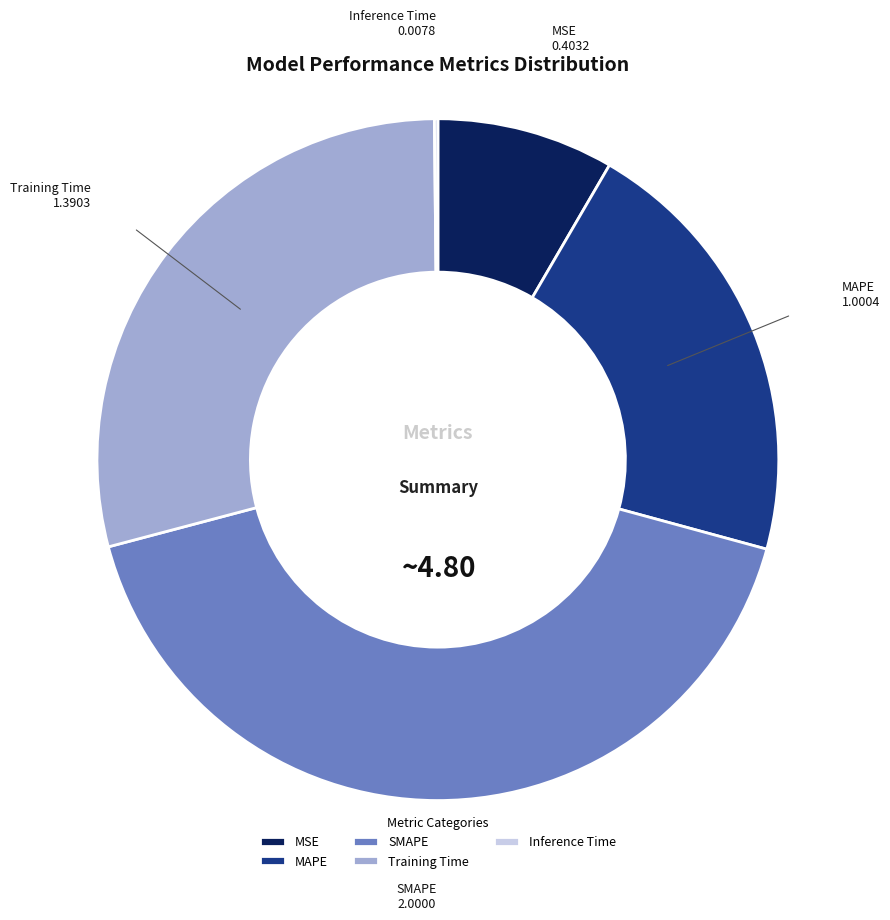

Is there any slice that represents more than half of the pie?

No